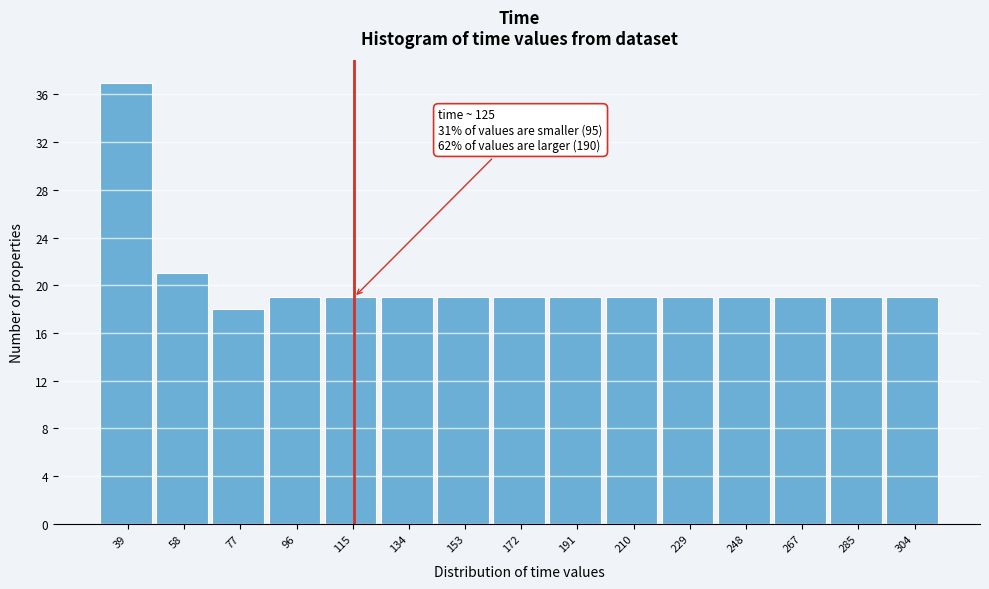

Reading left to right, what are all the values shown in this chart?

39=37	58=21	77=18	96=19	115=19	134=19	153=19	172=19	191=19	210=19	229=19	248=19	267=19	285=19	304=19